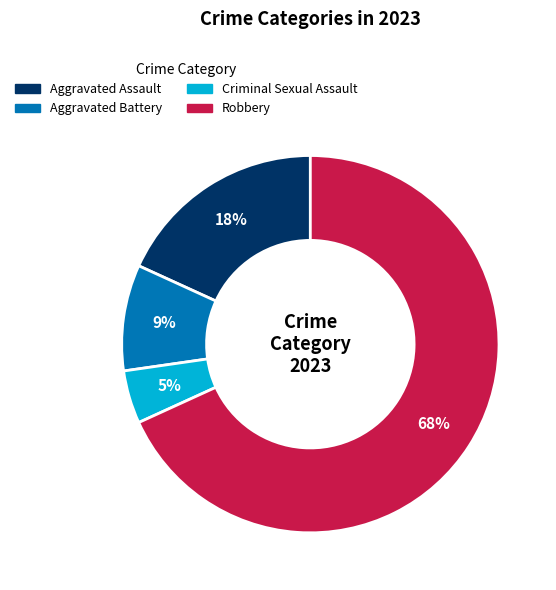

The Robbery slice represents 68% of the pie. True or false?

True